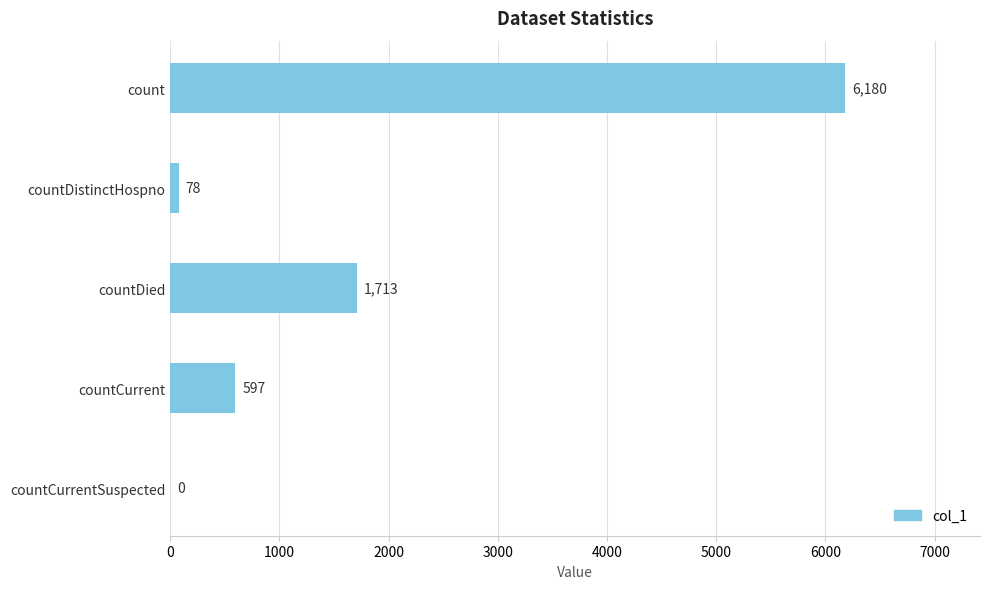

At which label is the value closest to 3090?

countDied